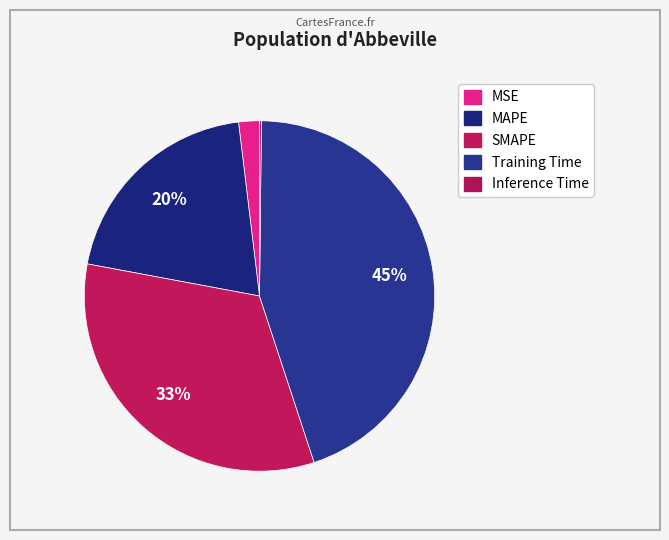

Which slice is the largest?

Training Time